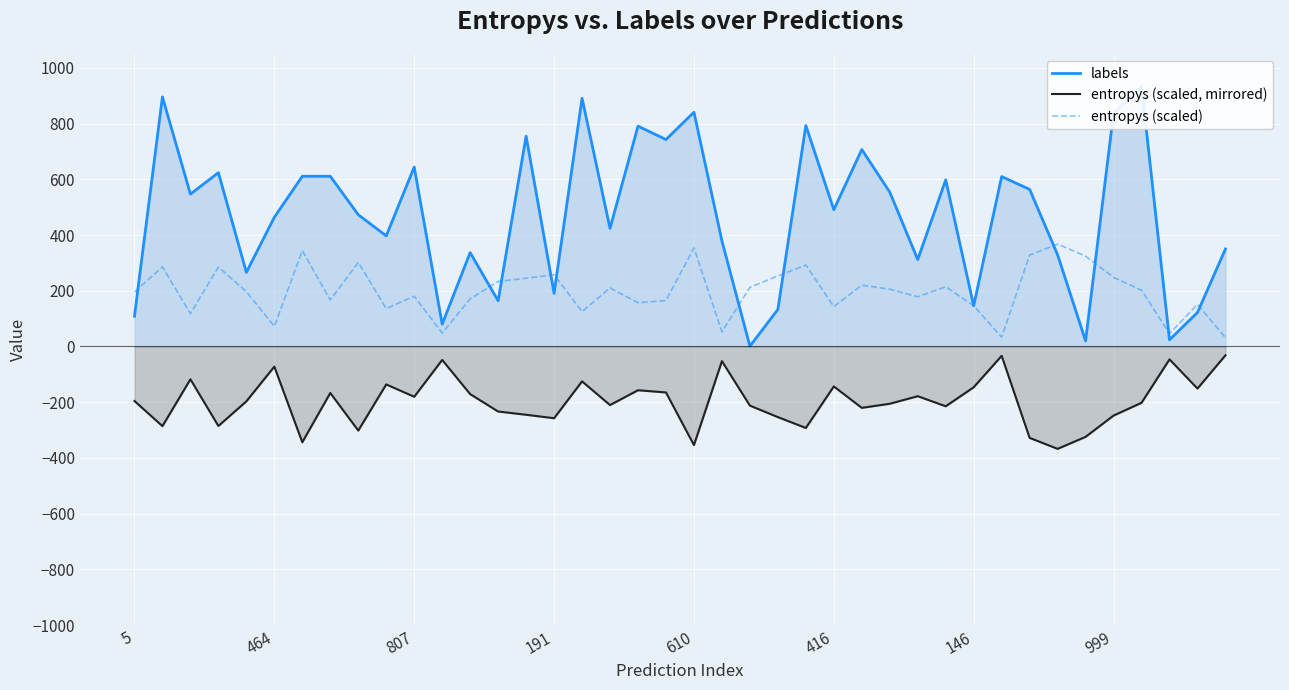

True or false: labels and entropys (scaled, mirrored) cross at least once.

False